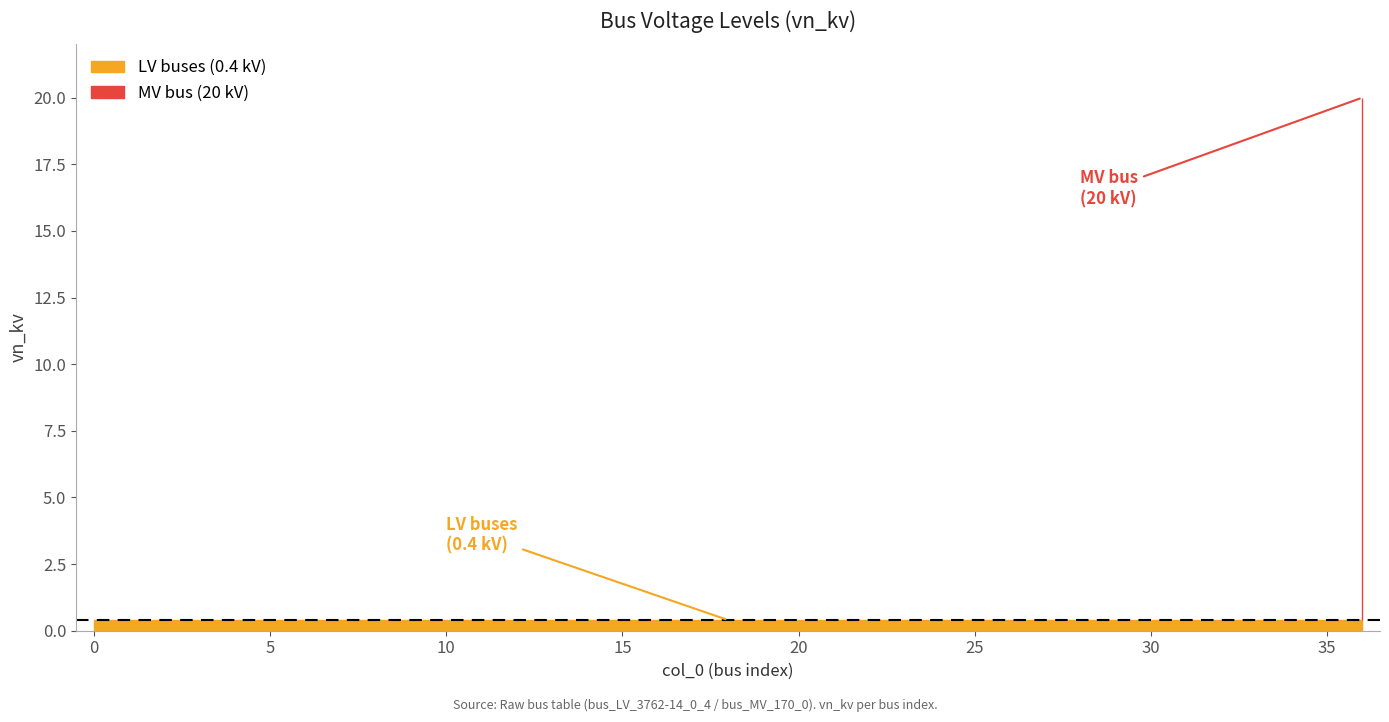

What is the greatest value displayed?

20.0